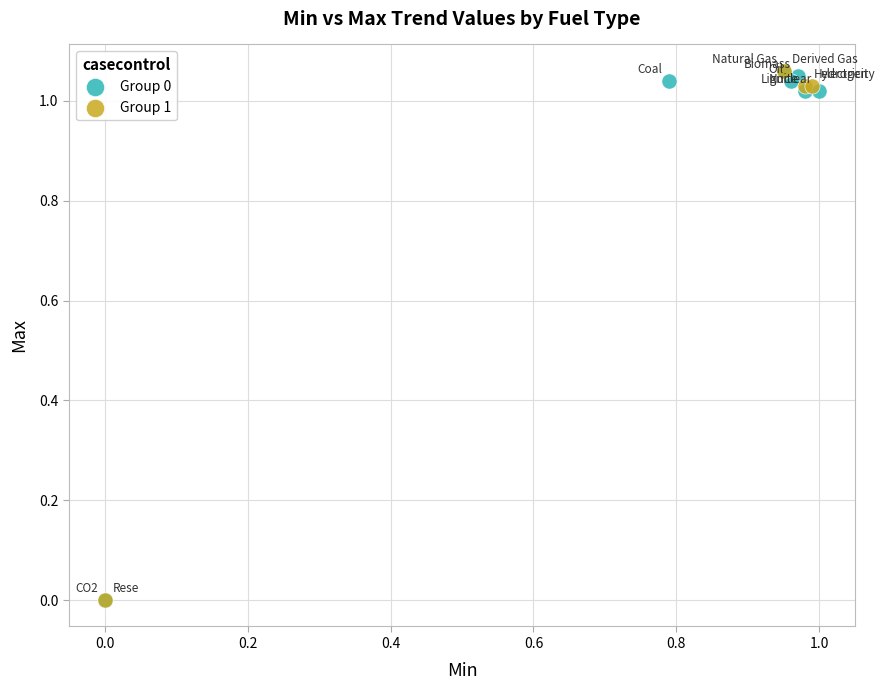

What are all the series names shown in the legend?

Group 0, Group 1